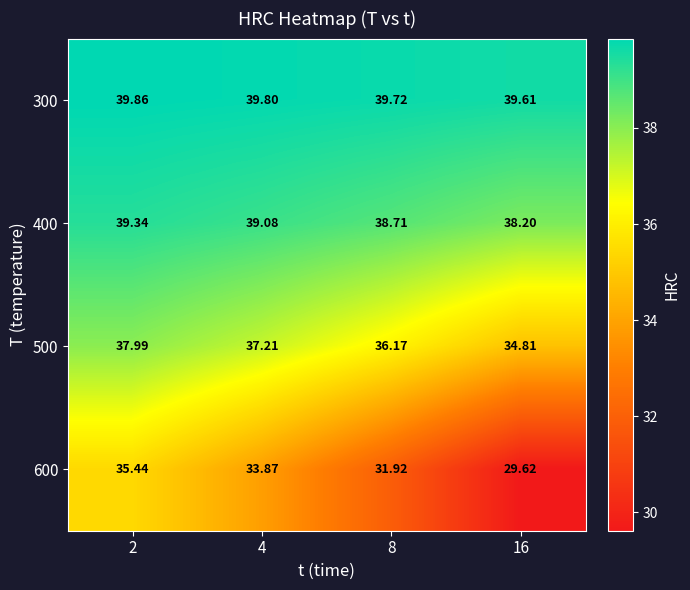

How many data points does each series have?

4